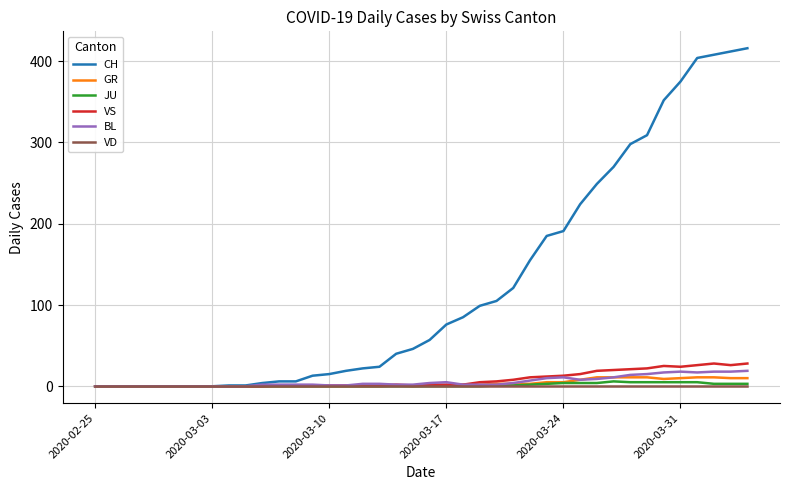

Which series has the largest total across all categories?

CH